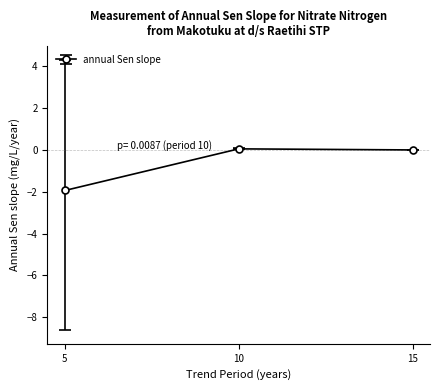

The value at 5 is -1.9. True or false?

True